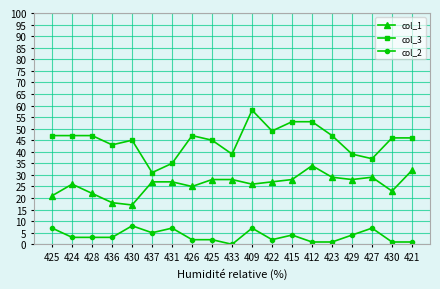

What is the sum of all col_1 values?

495